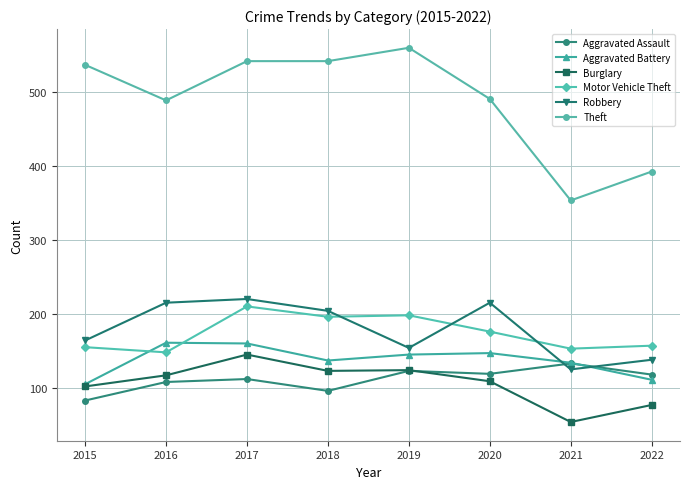

At which category does Robbery reach its first local valley?

2019